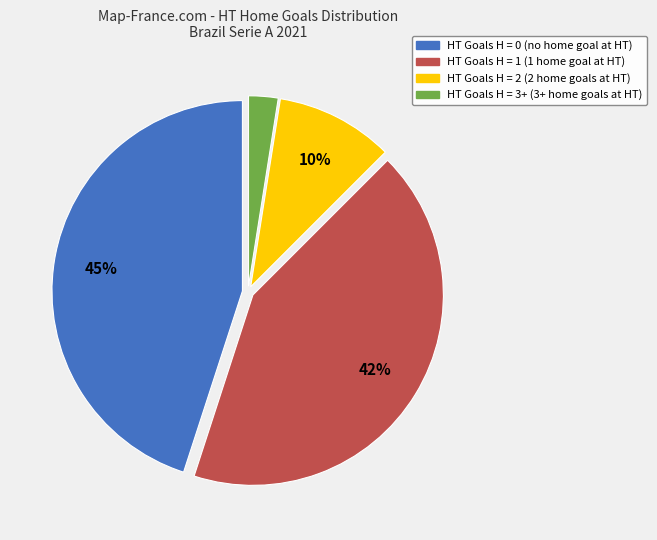

Count the number of slices in the pie.

4